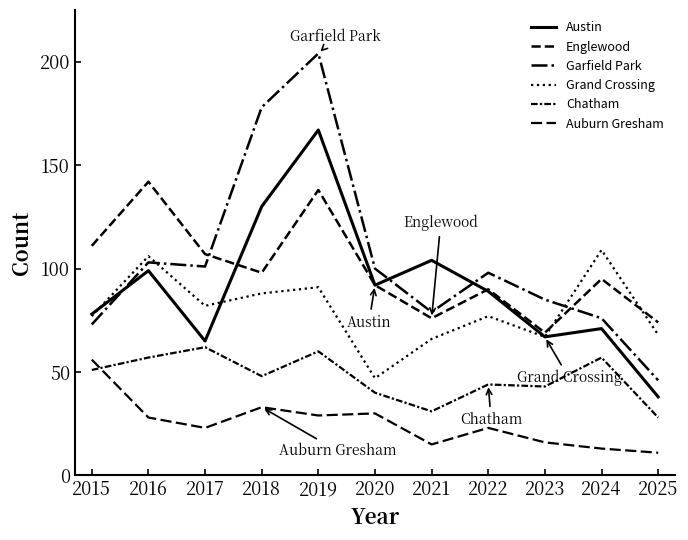

Is the value of Grand Crossing at 2020 greater than the value of Garfield Park at 2020?

No